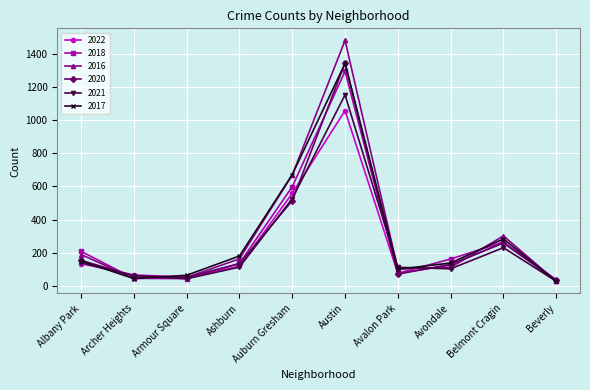

What is the greatest value displayed?

1479